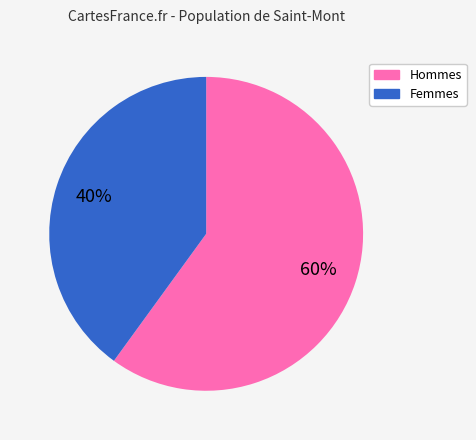

How many slices are in this pie chart?

2